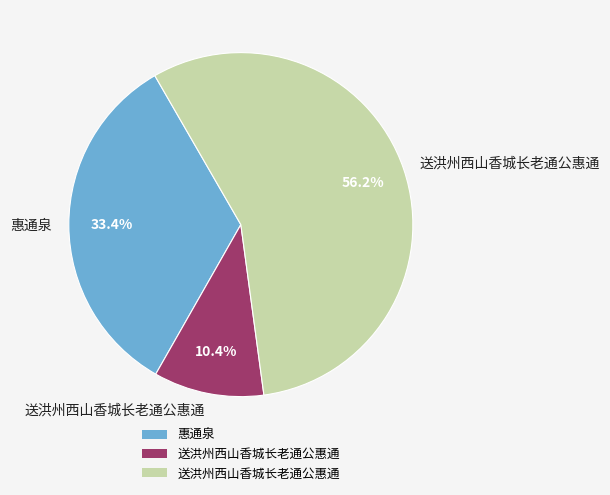

Is there a majority slice in this chart?

Yes